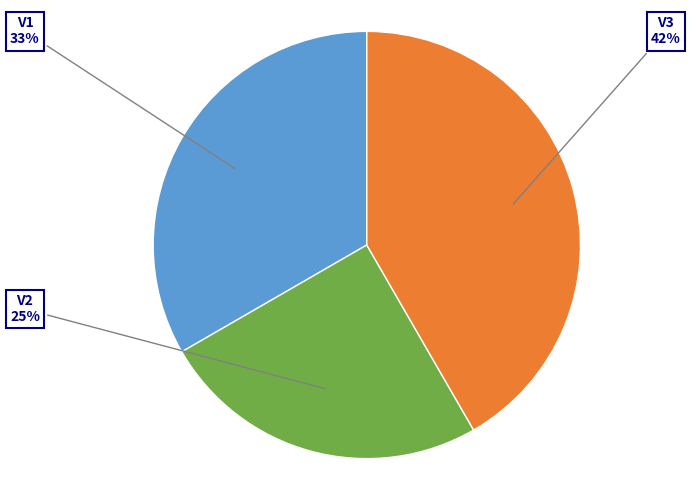

Is there a majority slice in this chart?

No